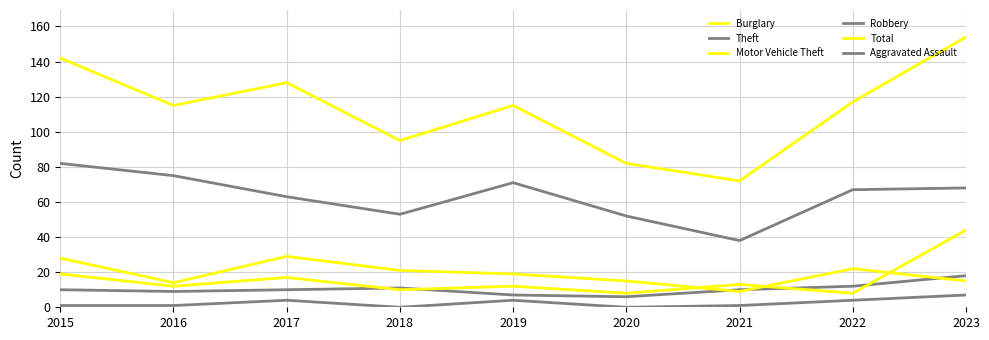

The Aggravated Assault series shows 1 at 2022. True or false?

False